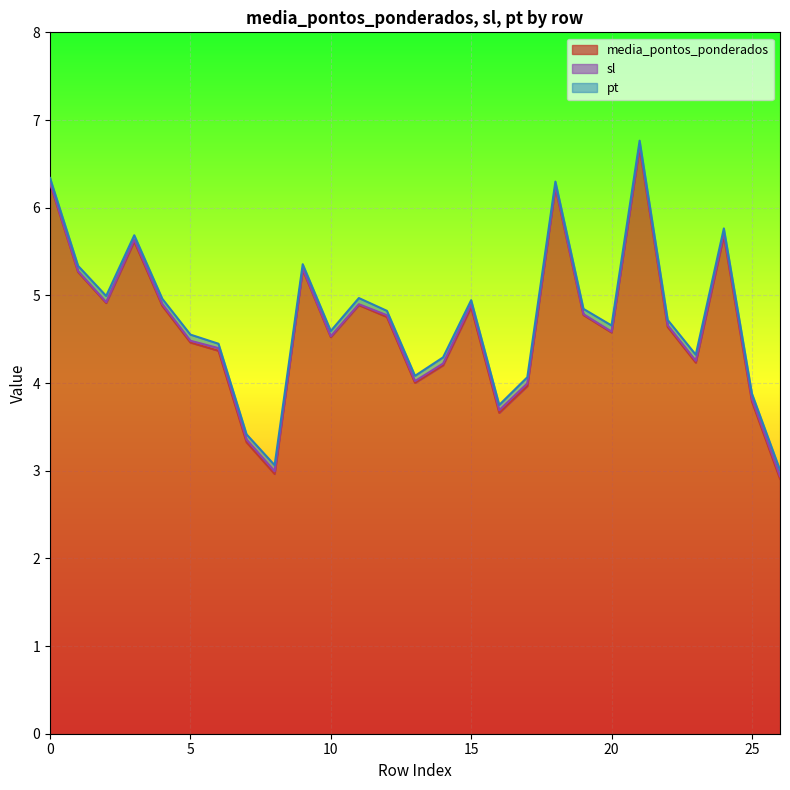

The media_pontos_ponderados series shows 4.5 at 21. True or false?

False